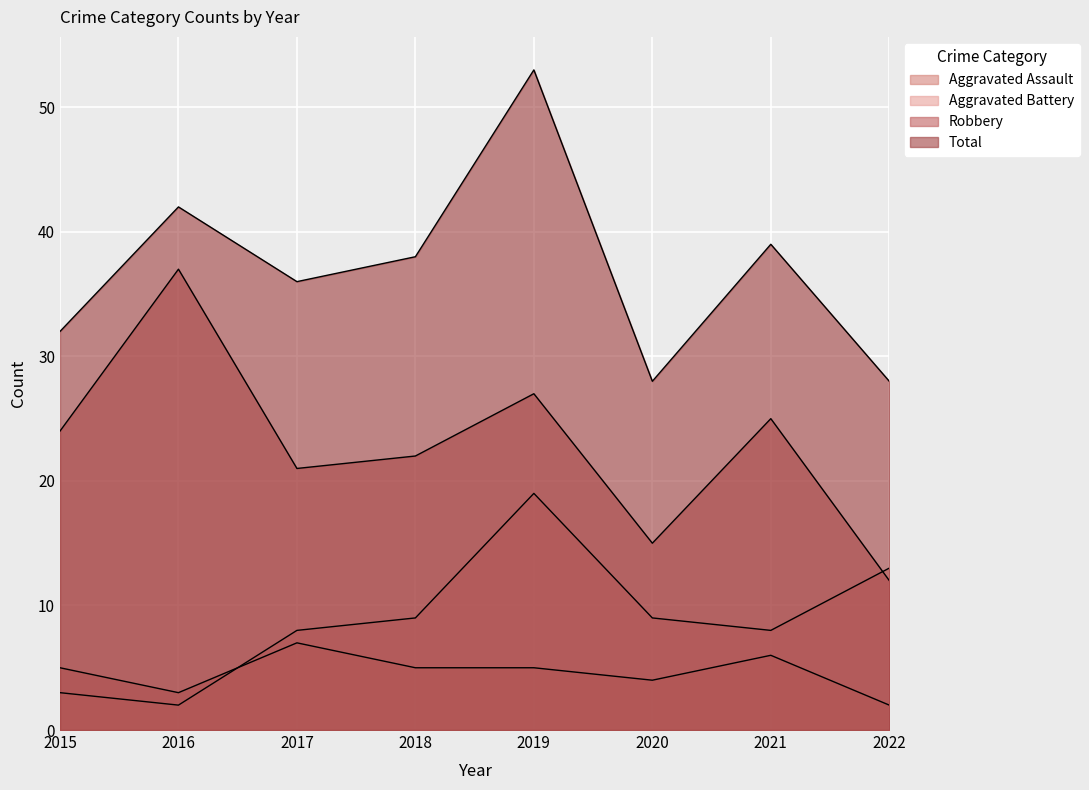

Which series has the largest total across all categories?

Total